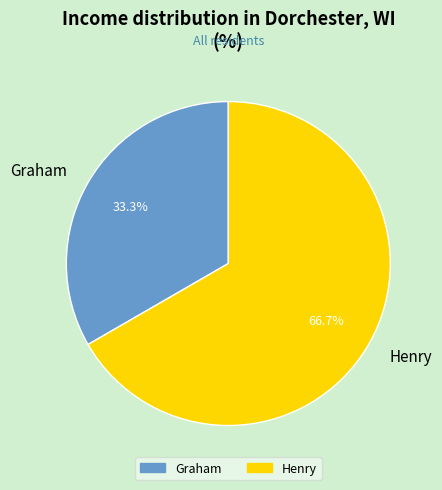

What is the ratio of the value at Graham to the value at Henry?

0.5